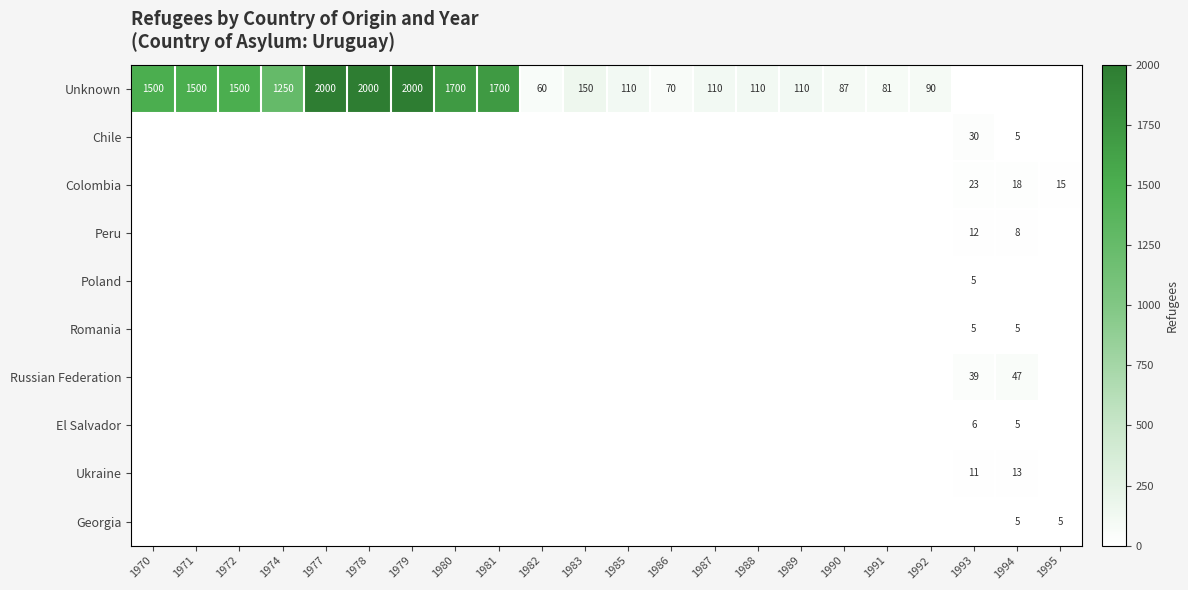

Is the value of Poland at 1990 greater than the value of El Salvador at 1977?

No